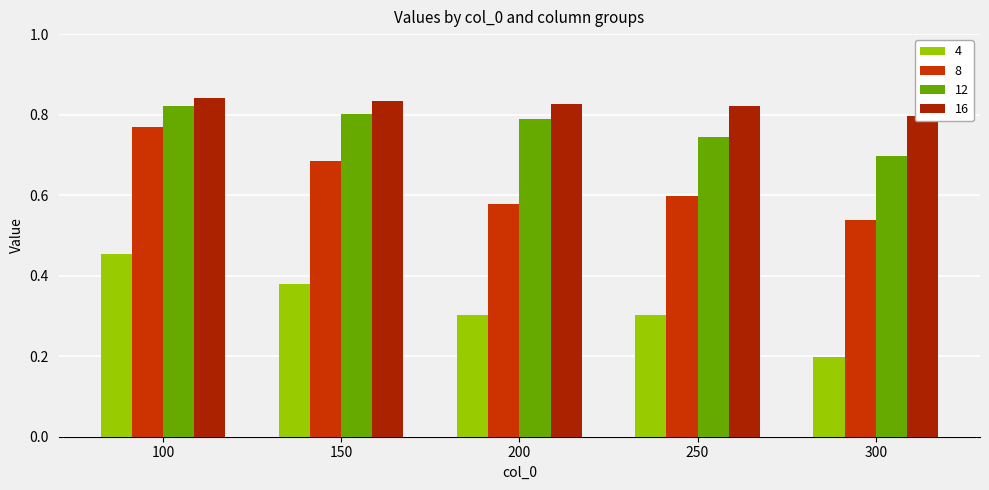

Rank the series at 300 from highest to lowest value.

16, 12, 8, 4